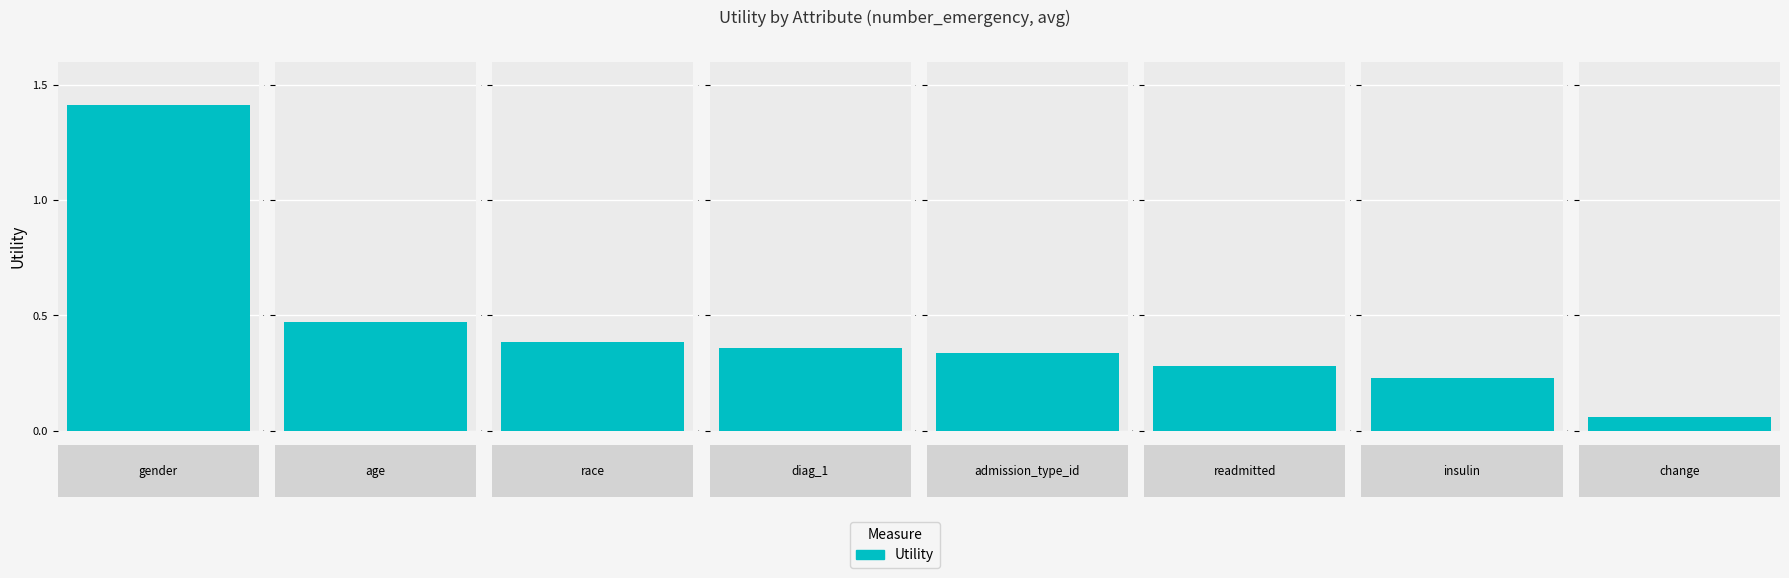

What is the label of the 1st bar from the right?

change